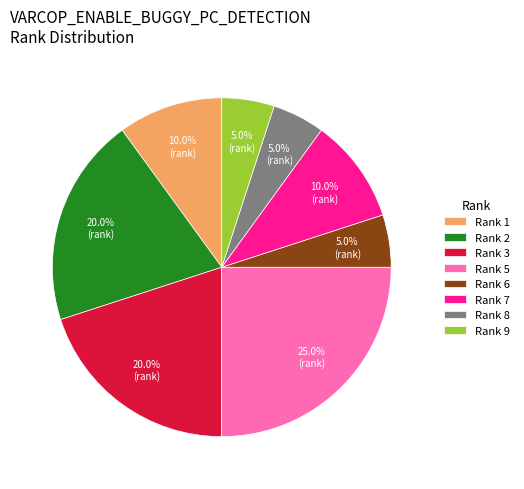

What is the largest slice in the pie chart?

Rank 5